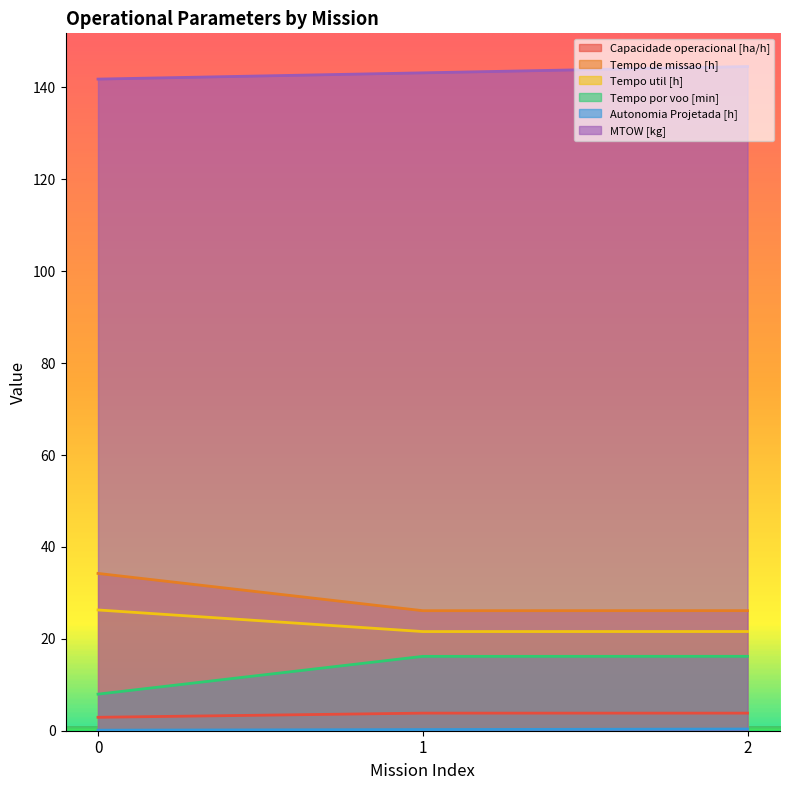

What value does the Tempo por voo [min] series have at 0?

8.0